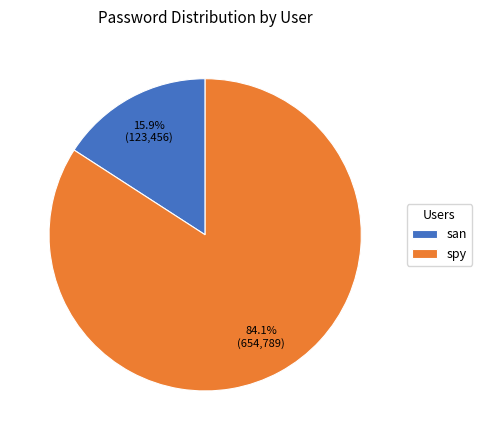

How much of the chart is everything except spy?

15.9%